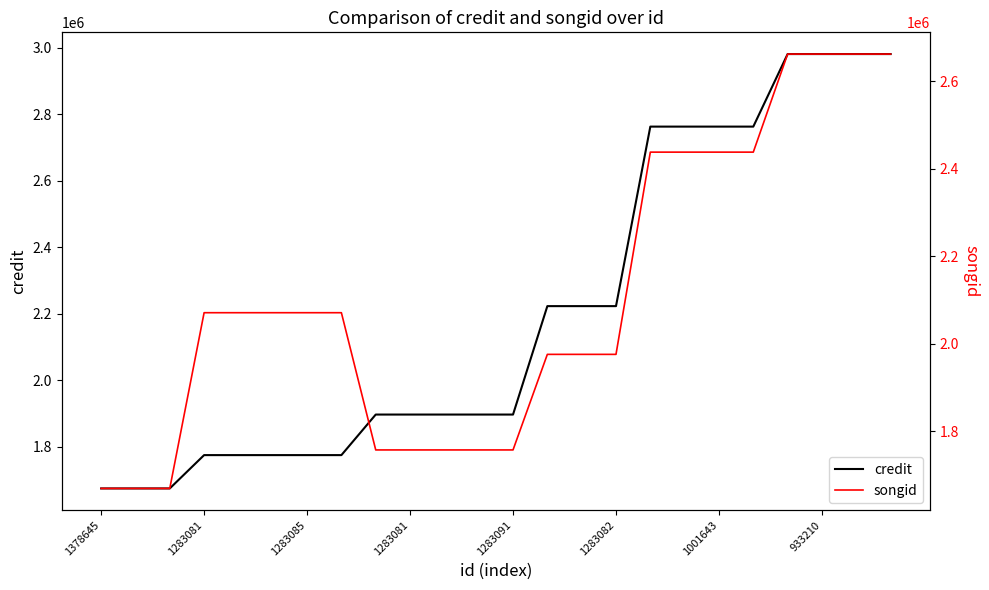

How many values in the credit series exceed 1896632?

11